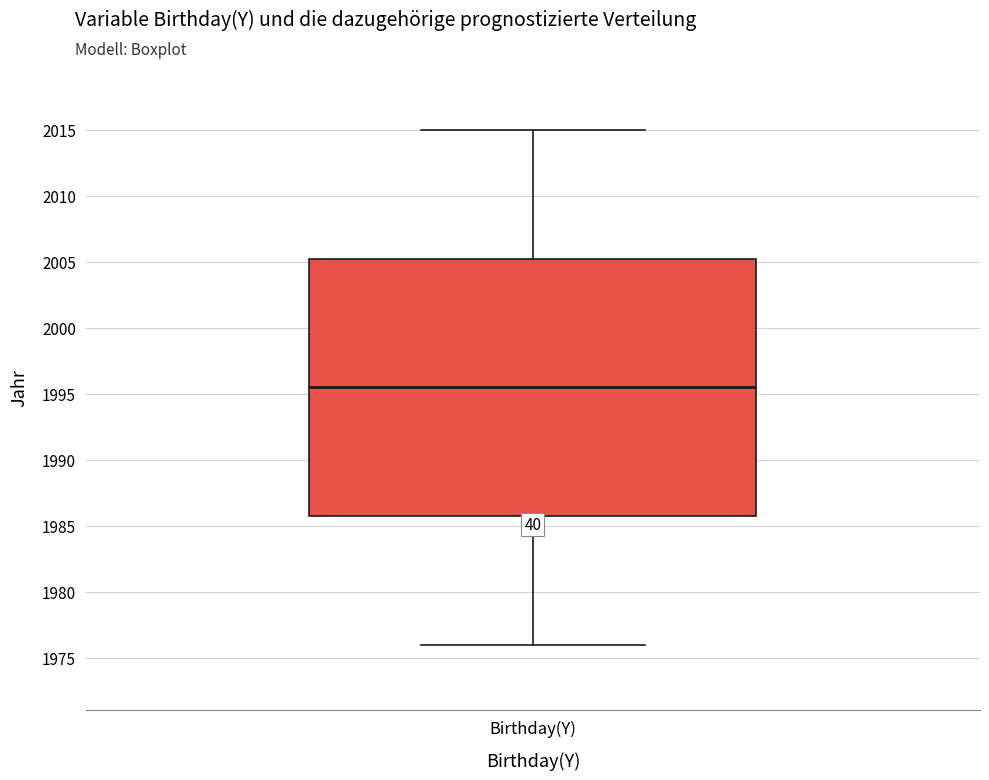

Where does the lower whisker of the box for Birthday(Y) end on the y-axis? The values are not printed on the chart, so give them approximately, as read against the axis.

1976.0